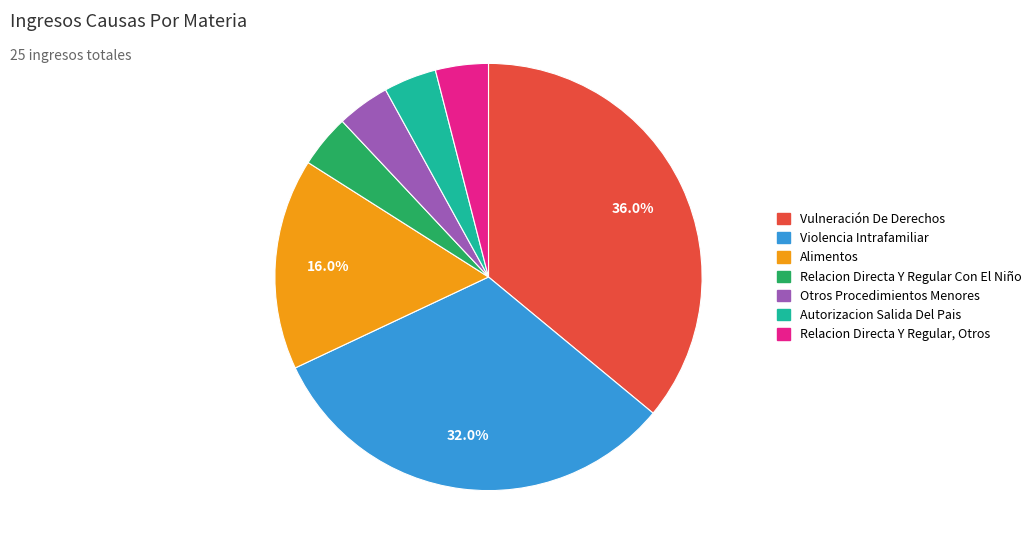

How many slices are in this pie chart?

7